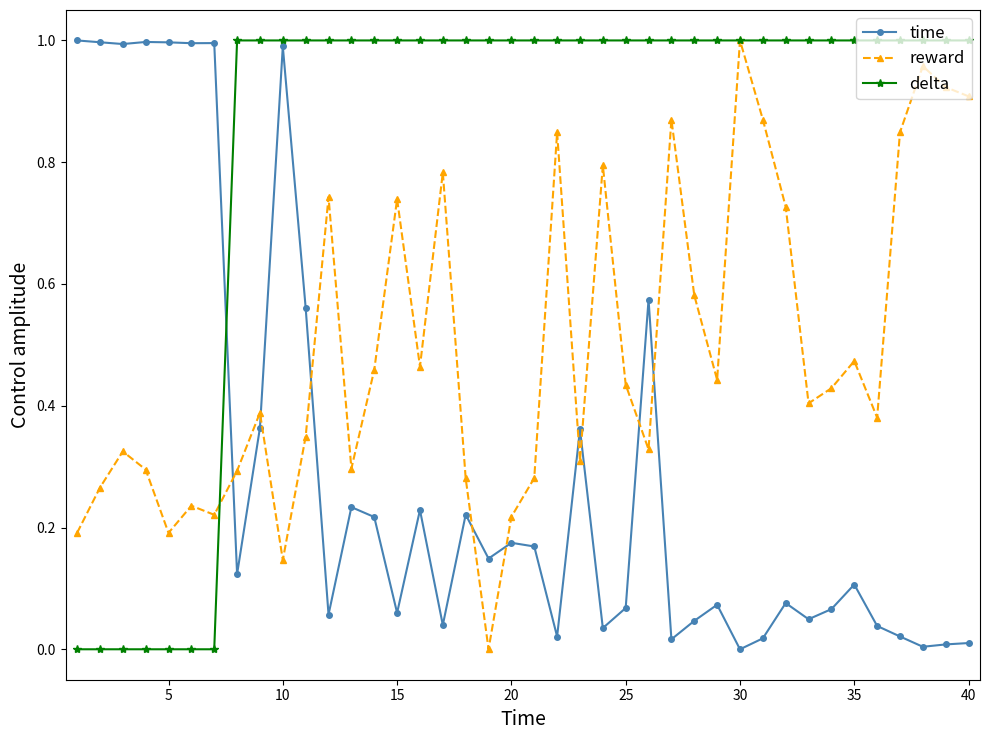

Does the chart display data point markers on the line(s)?

Yes